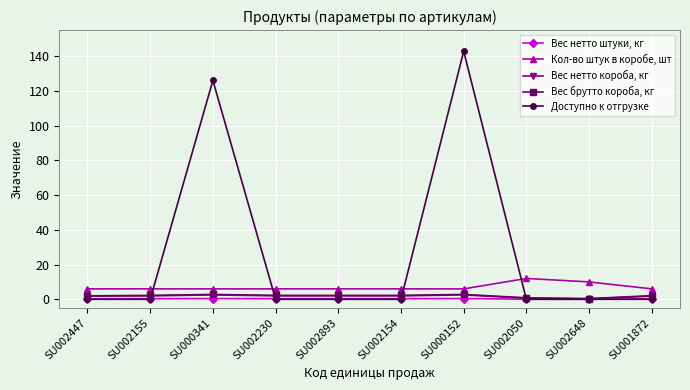

True or false: Вес нетто штуки, кг and Кол-во штук в коробе, шт cross at least once.

False